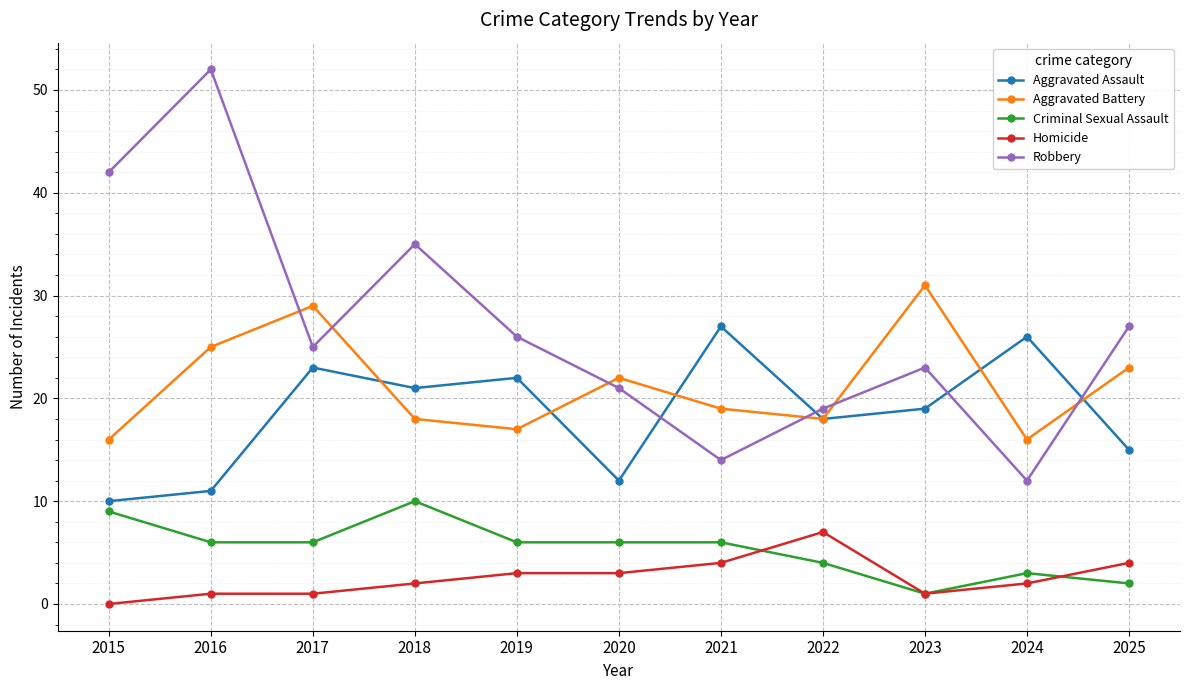

What are all the series names shown in the legend?

Aggravated Assault, Aggravated Battery, Criminal Sexual Assault, Homicide, Robbery